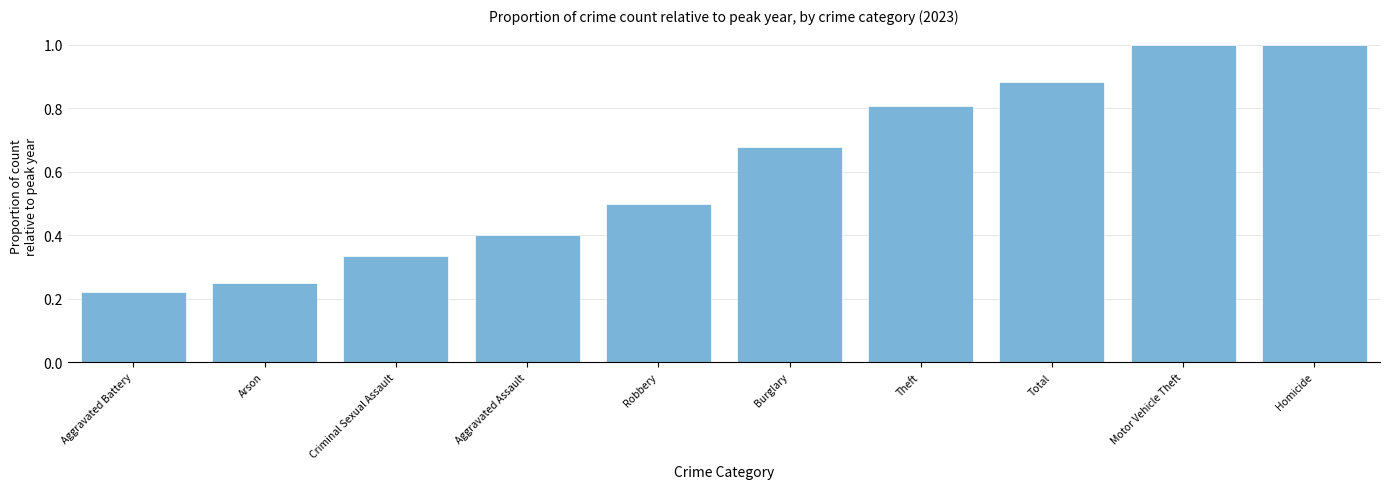

Where is the data nearest to the value 0?

Aggravated Battery